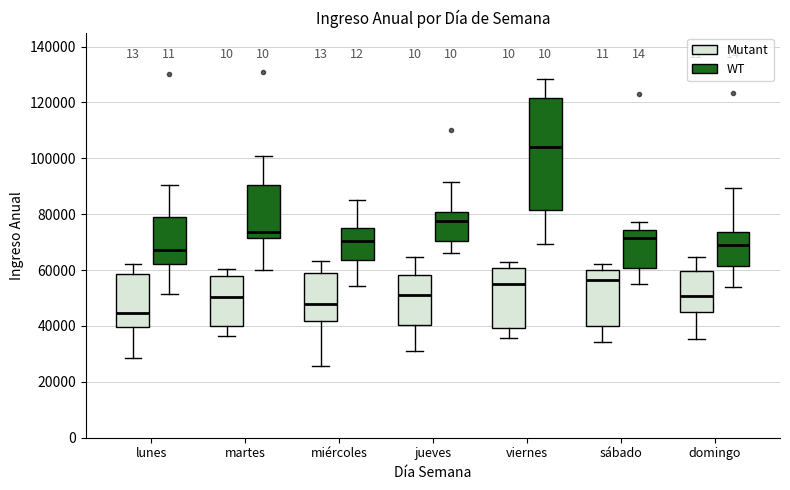

Reading left to right, read every box against the y-axis: the position of its median line, the range the box covers, and the ends of its whiskers. The values are not printed on the chart, so give them approximately, as read against the axis.

lunes (Mutant): median 44000, box 40000 to 58000, whiskers 28000 to 62000
lunes (WT): median 68000, box 62000 to 80000, whiskers 52000 to 90000
martes (Mutant): median 50000, box 40000 to 58000, whiskers 36000 to 60000
martes (WT): median 74000, box 72000 to 90000, whiskers 60000 to 100000
miércoles (Mutant): median 48000, box 42000 to 58000, whiskers 26000 to 64000
miércoles (WT): median 70000, box 64000 to 76000, whiskers 54000 to 86000
jueves (Mutant): median 52000, box 40000 to 58000, whiskers 32000 to 64000
jueves (WT): median 78000, box 70000 to 80000, whiskers 66000 to 92000
viernes (Mutant): median 54000, box 40000 to 60000, whiskers 36000 to 62000
viernes (WT): median 104000, box 82000 to 122000, whiskers 70000 to 128000
sábado (Mutant): median 56000, box 40000 to 60000, whiskers 34000 to 62000
sábado (WT): median 72000, box 60000 to 74000, whiskers 56000 to 78000
domingo (Mutant): median 50000, box 44000 to 60000, whiskers 36000 to 64000
domingo (WT): median 70000, box 62000 to 74000, whiskers 54000 to 90000